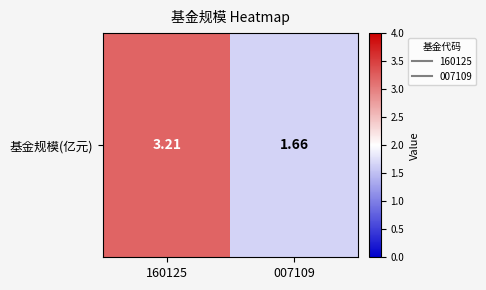

Is it true that the value at 007109 is 2.9?

False